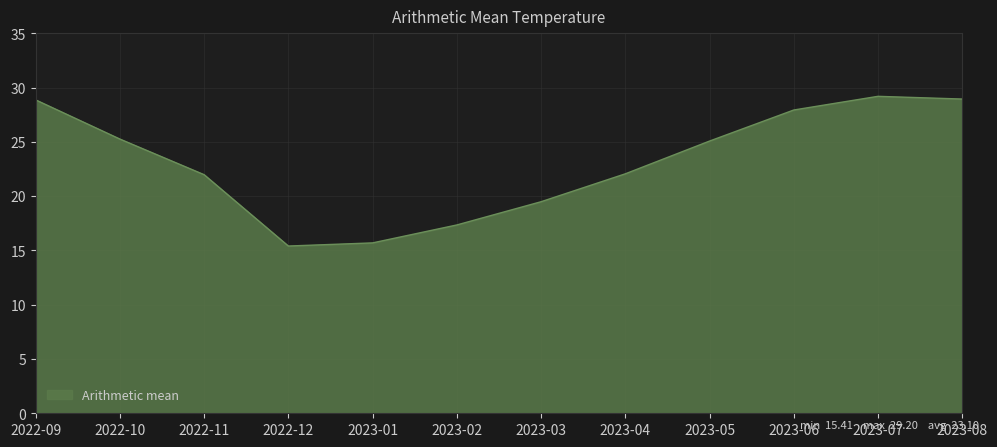

Where is the first local maximum?

2023-07